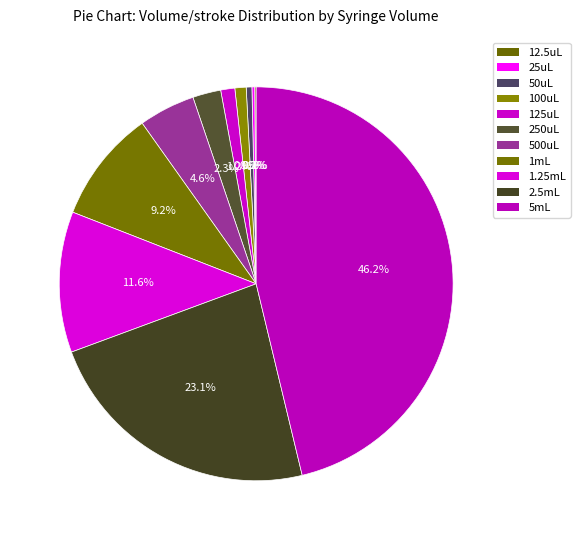

Is there any slice that represents more than half of the pie?

No